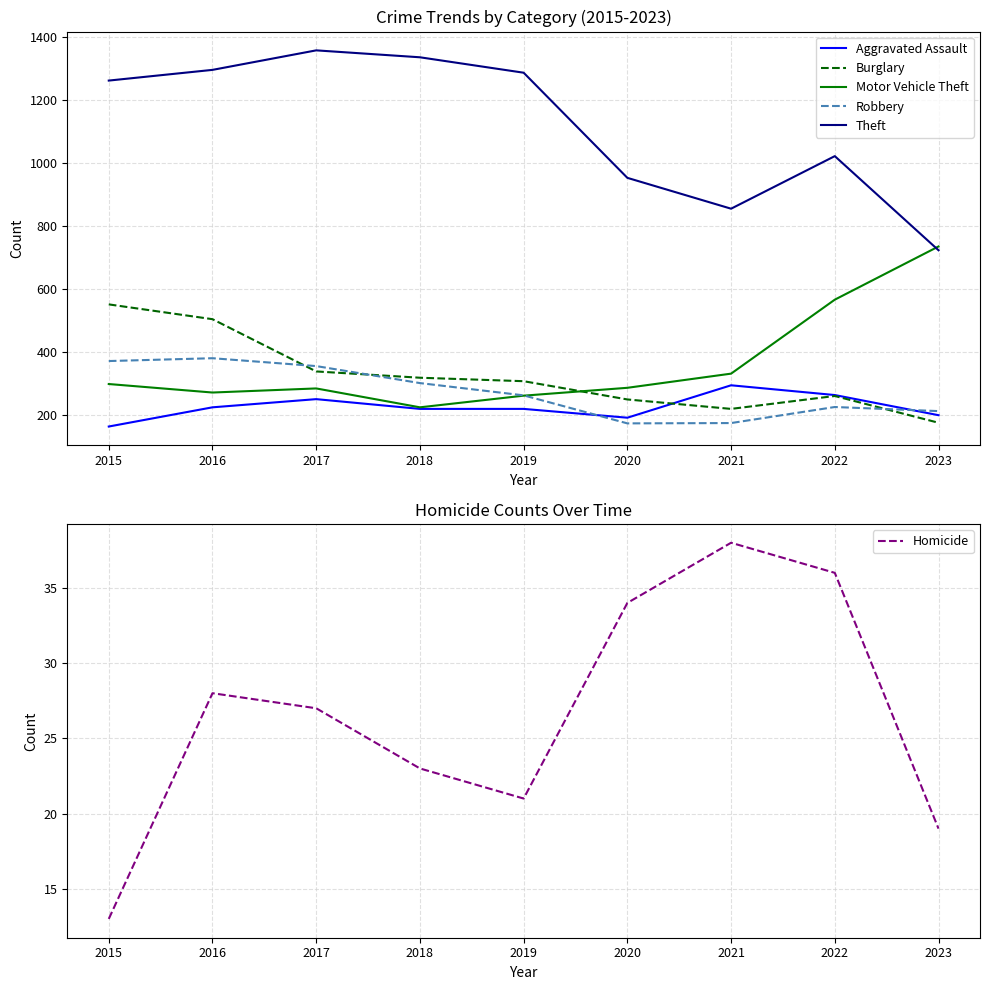

At which label does Robbery first exceed 263?

2015